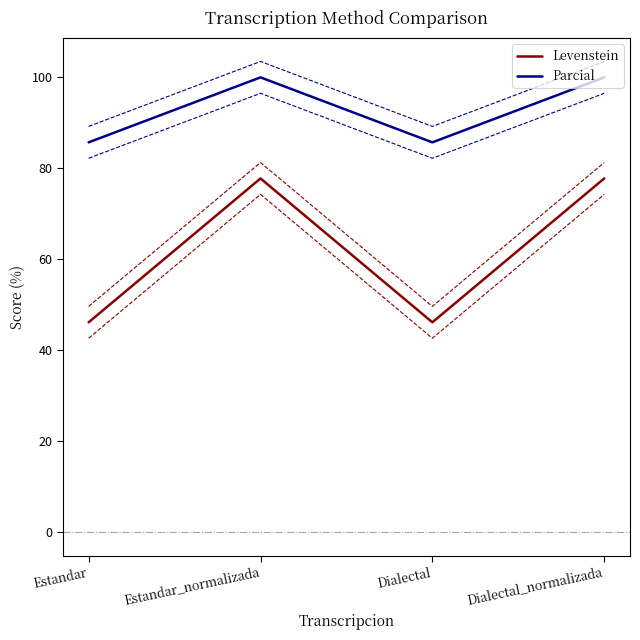

True or false: Parcial and Levenstein intersect in this chart.

False